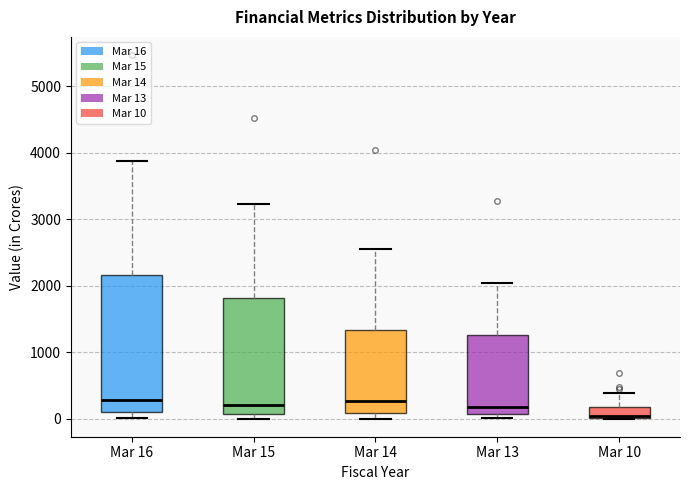

Which box is the tallest, from its lower edge to its upper edge?

Mar 16